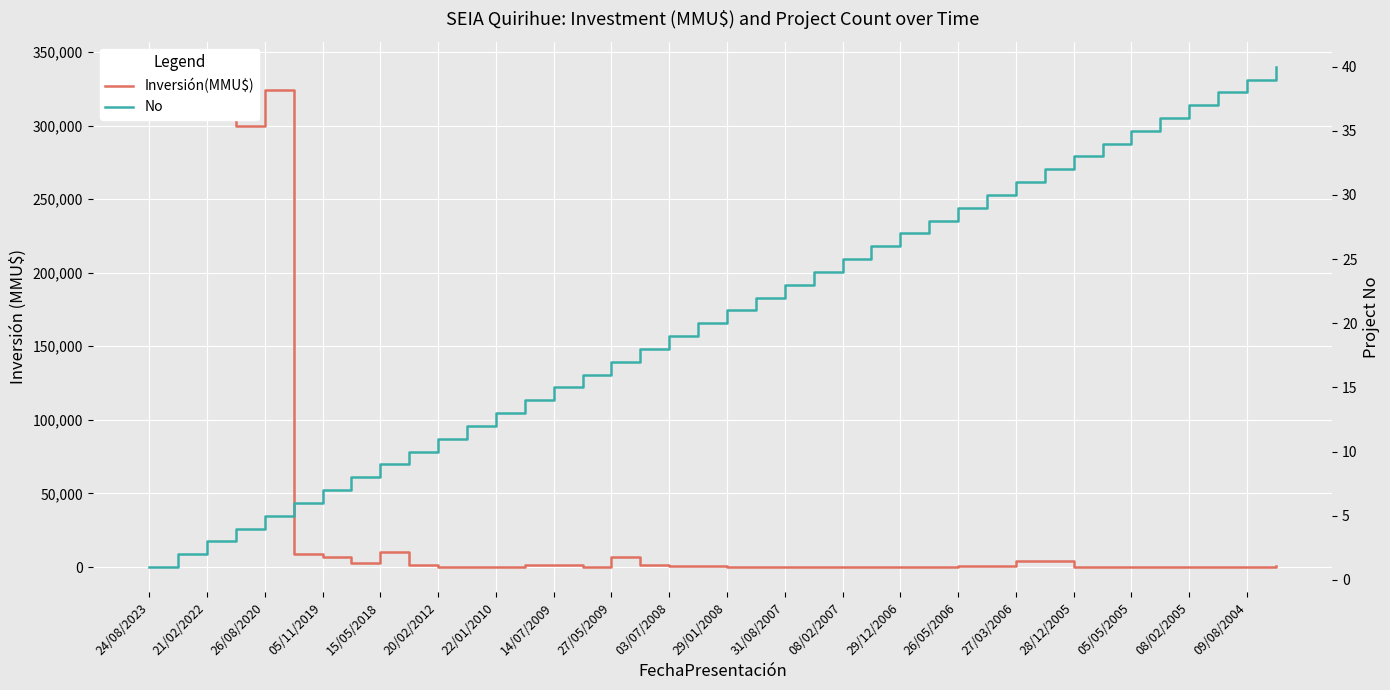

Which has a higher value, 03/07/2008 or 26/05/2006?

03/07/2008